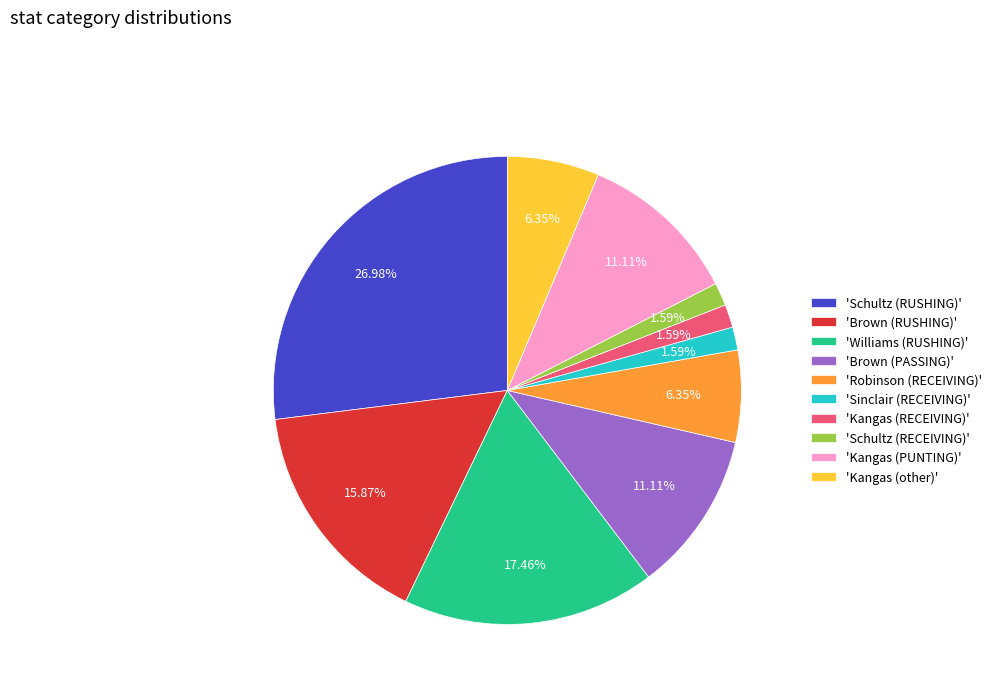

Do 'Kangas (other)' and 'Schultz (RECEIVING)' together represent more than half of the pie?

No